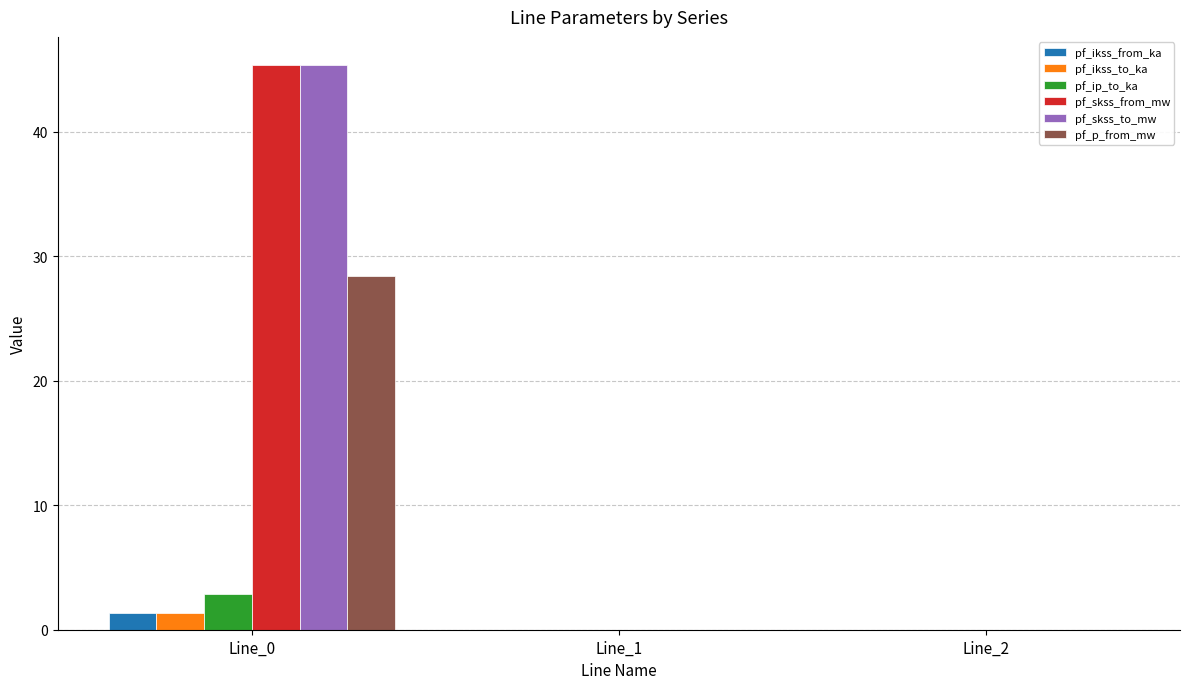

Is the value of pf_ikss_to_ka at Line_0 greater than the value of pf_ikss_from_ka at Line_1?

Yes